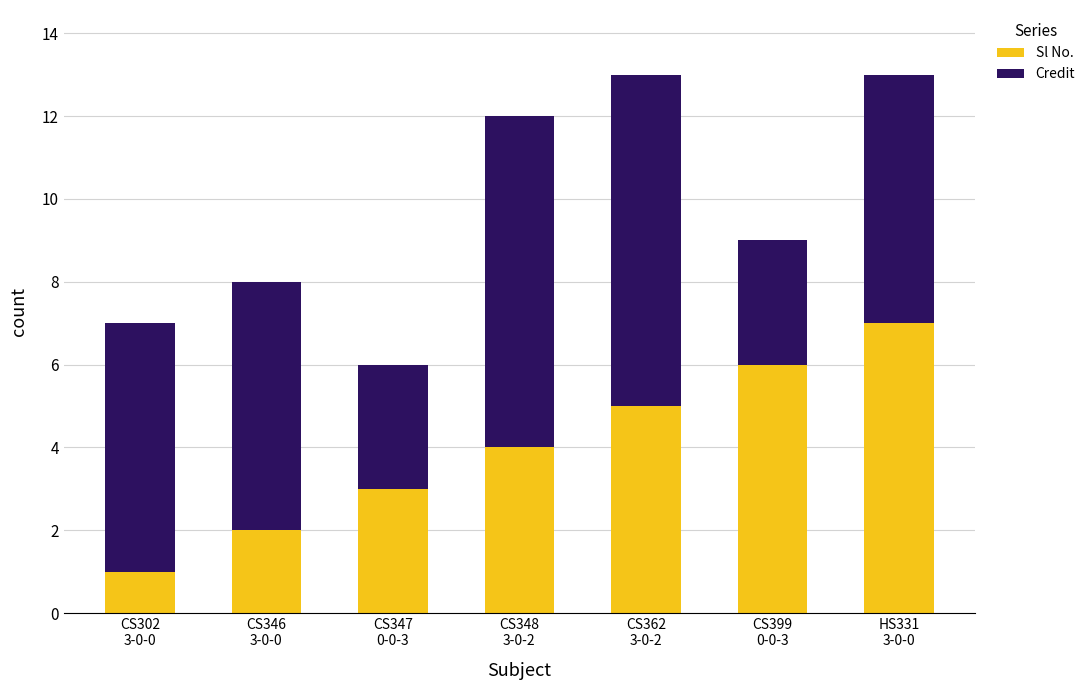

Does the chart contain any negative values?

No